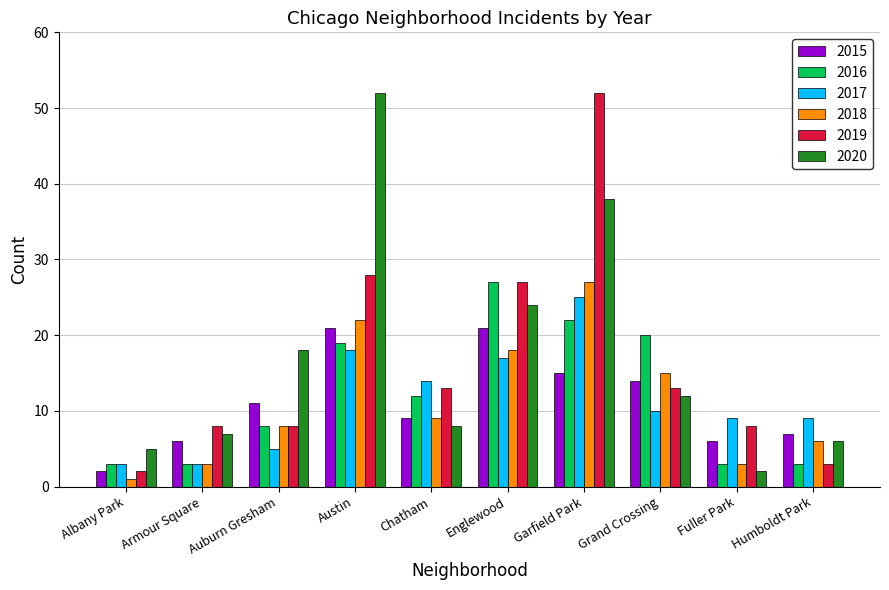

Read the 2017 value at Grand Crossing, to the nearest 10.

10